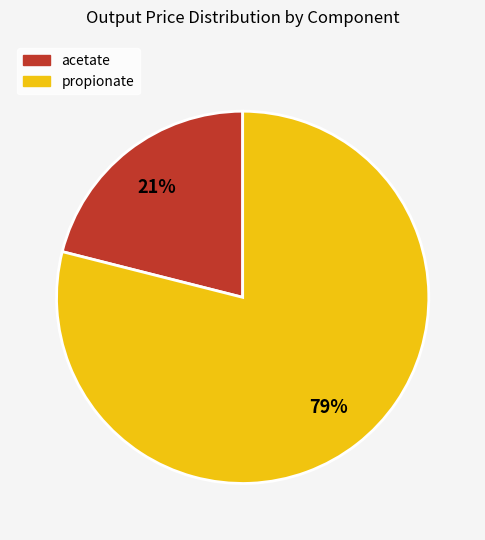

To the nearest percent, what portion does propionate represent?

79%